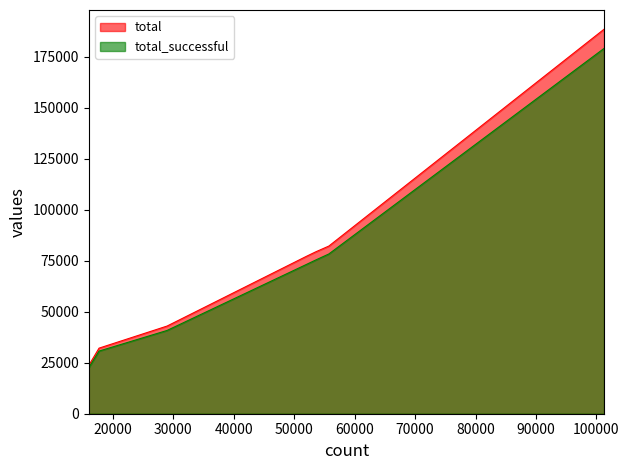

What is the difference between the maximum and second lowest values in the total_successful series?

155969